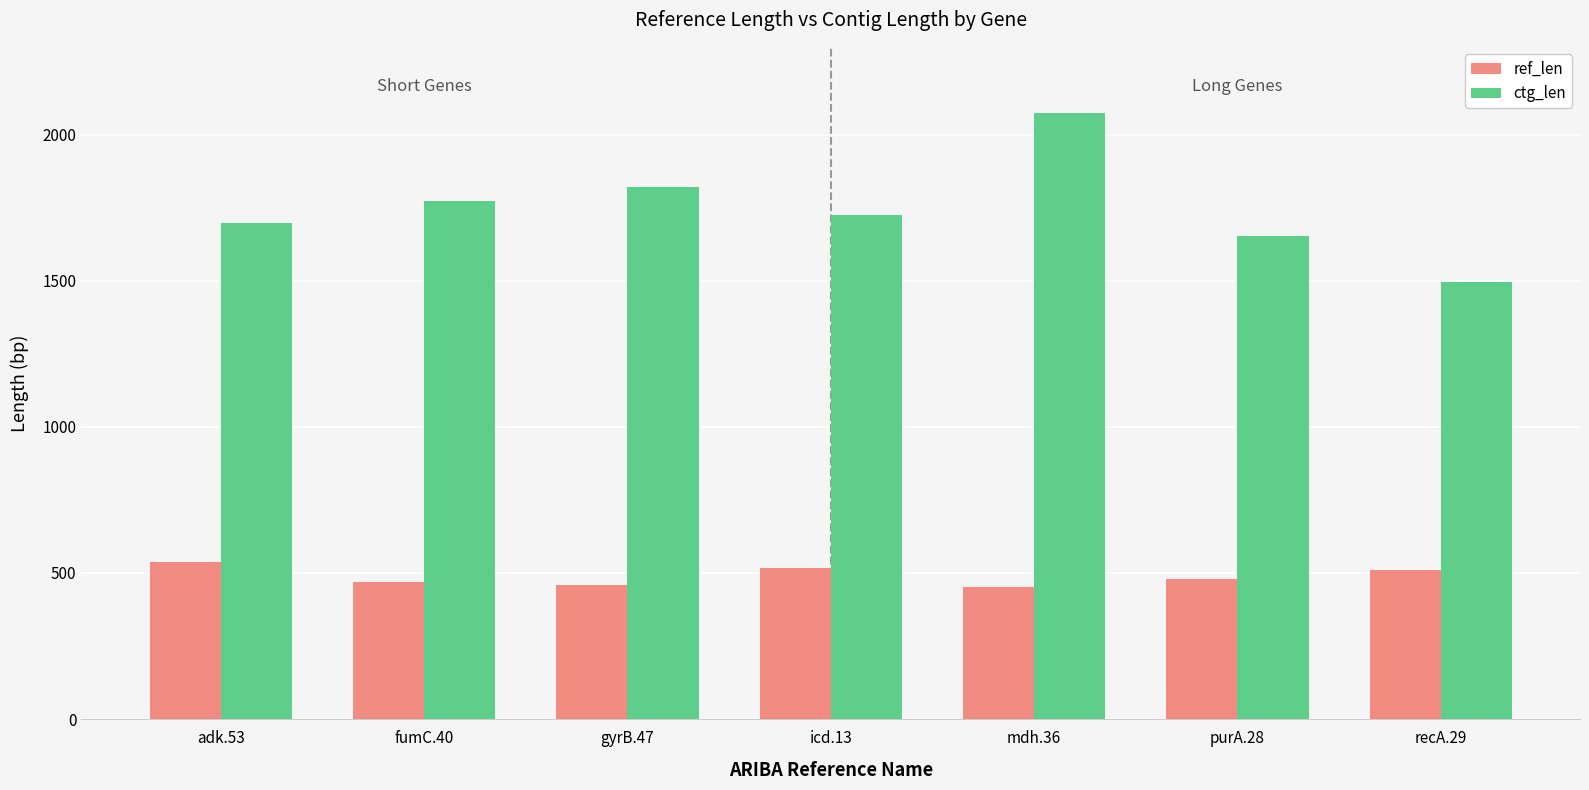

True or false: ctg_len has a value of 2341 at recA.29.

False